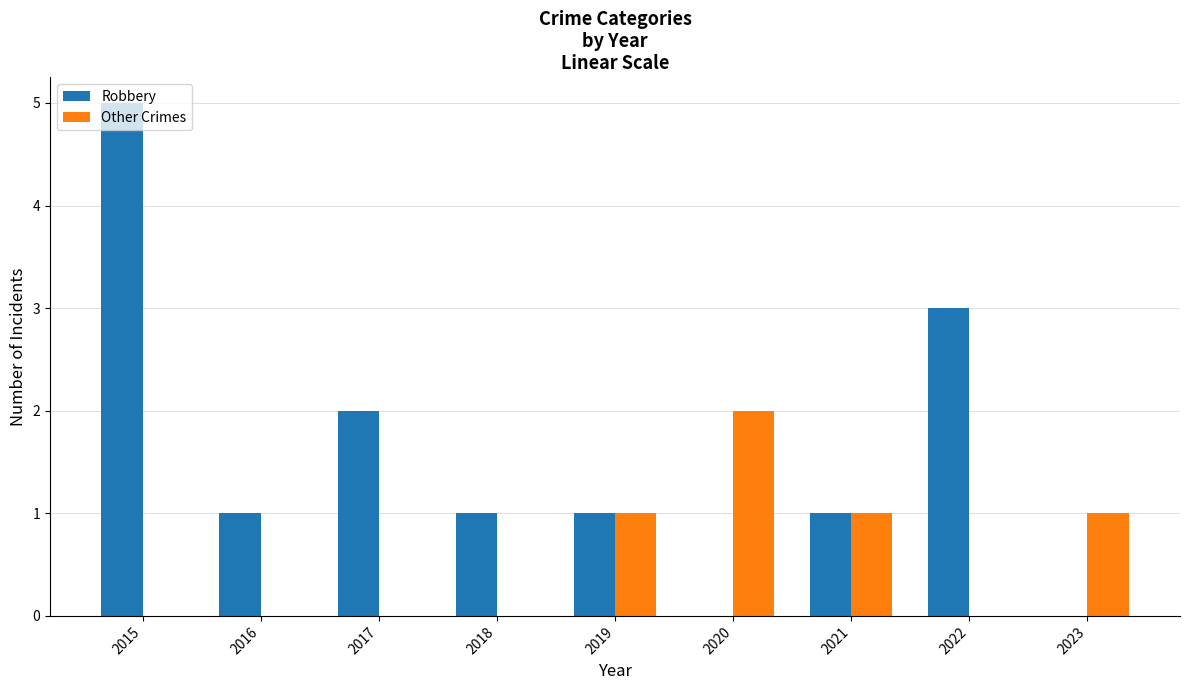

The value of Other Crimes at 2021 is 1. True or false?

True